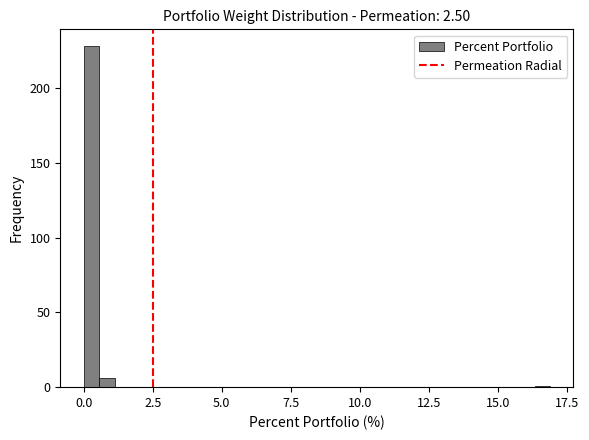

Read against the x-axis, roughly where is the centre of the tallest bar?

0.5